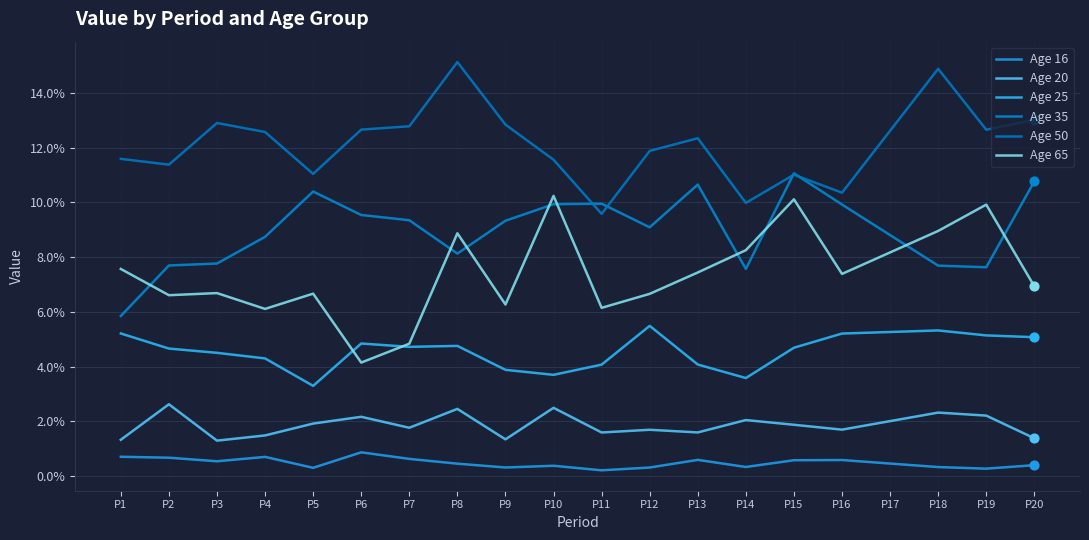

What are all the series names shown in the legend?

Age 16, Age 20, Age 25, Age 35, Age 50, Age 65